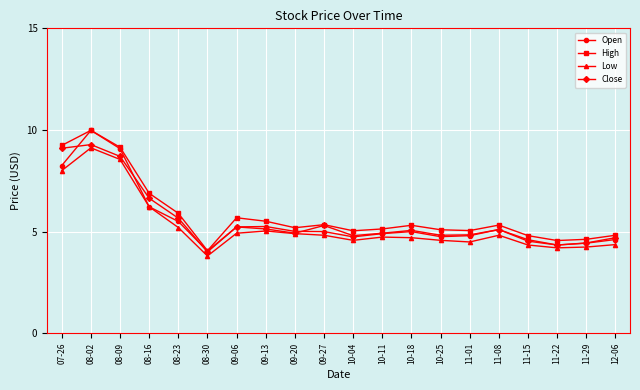

Between 08-16 and 11-15, which series saw the biggest shift?

Close